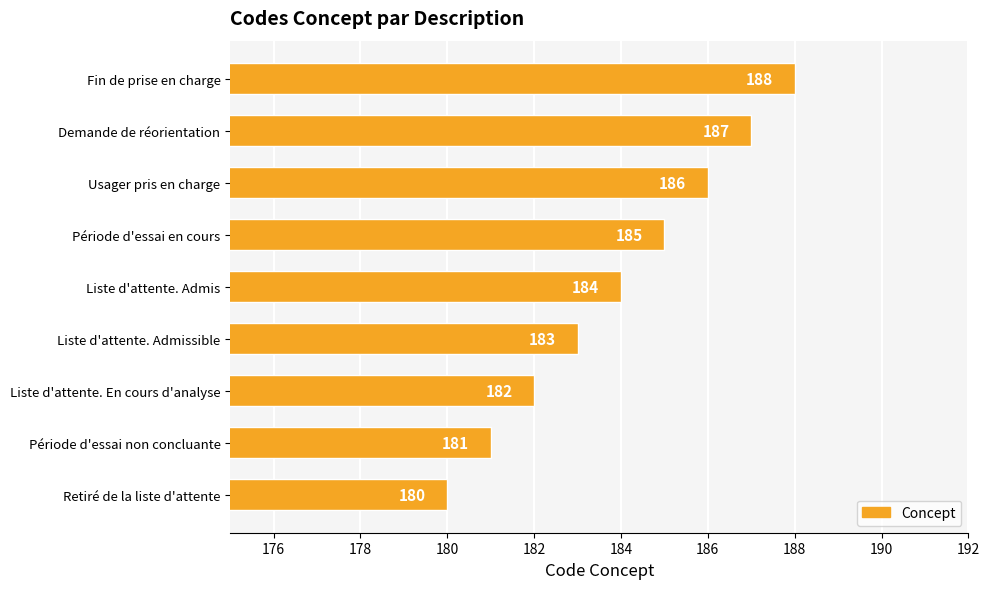

Rank the categories by value from lowest to highest.

Retiré de la liste d'attente, Période d'essai non concluante, Liste d'attente. En cours d'analyse, Liste d'attente. Admissible, Liste d'attente. Admis, Période d'essai en cours, Usager pris en charge, Demande de réorientation, Fin de prise en charge